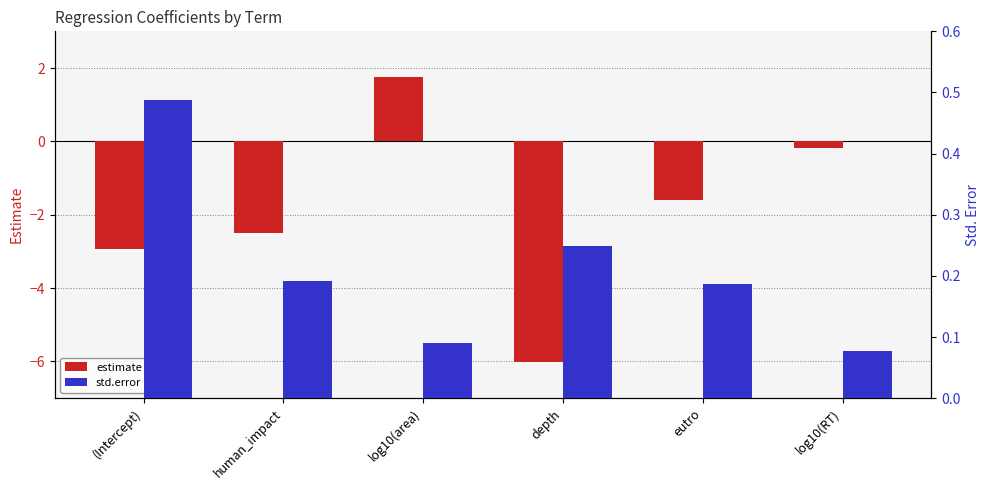

What is the value of the estimate bar at the 1st from the left?

-2.9